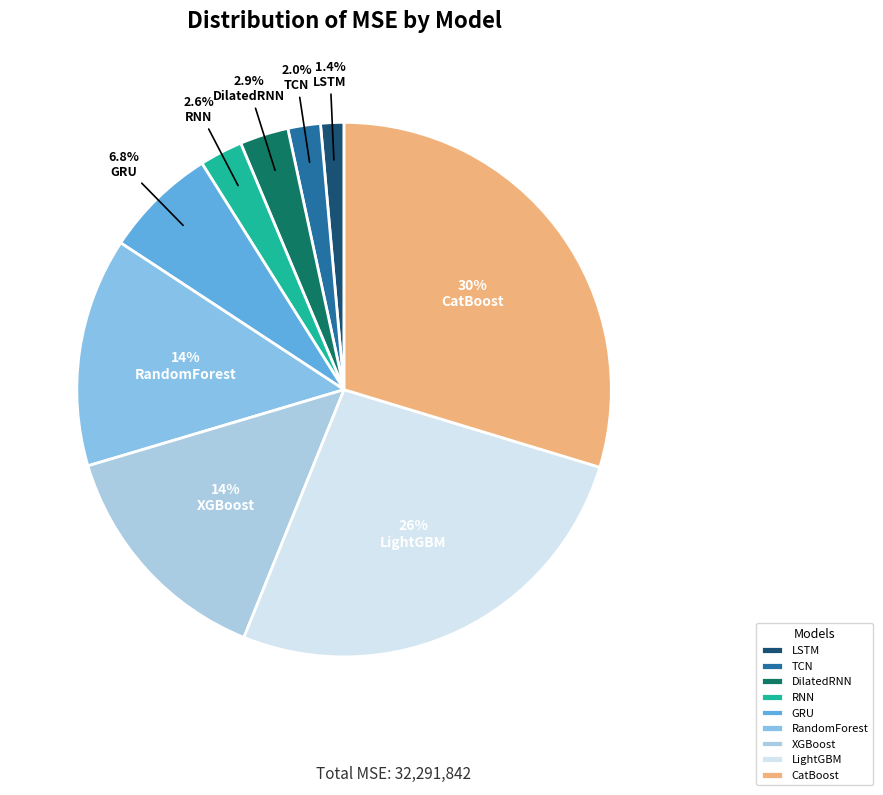

How many segments does this pie chart have?

9